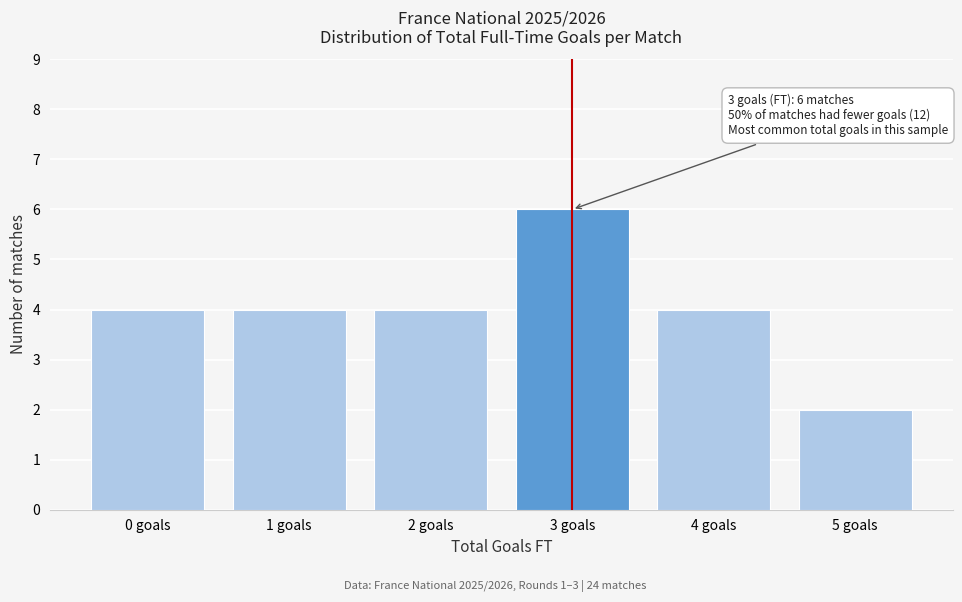

Over which range of the x-axis is the bar tallest?

2.5 to 3.5